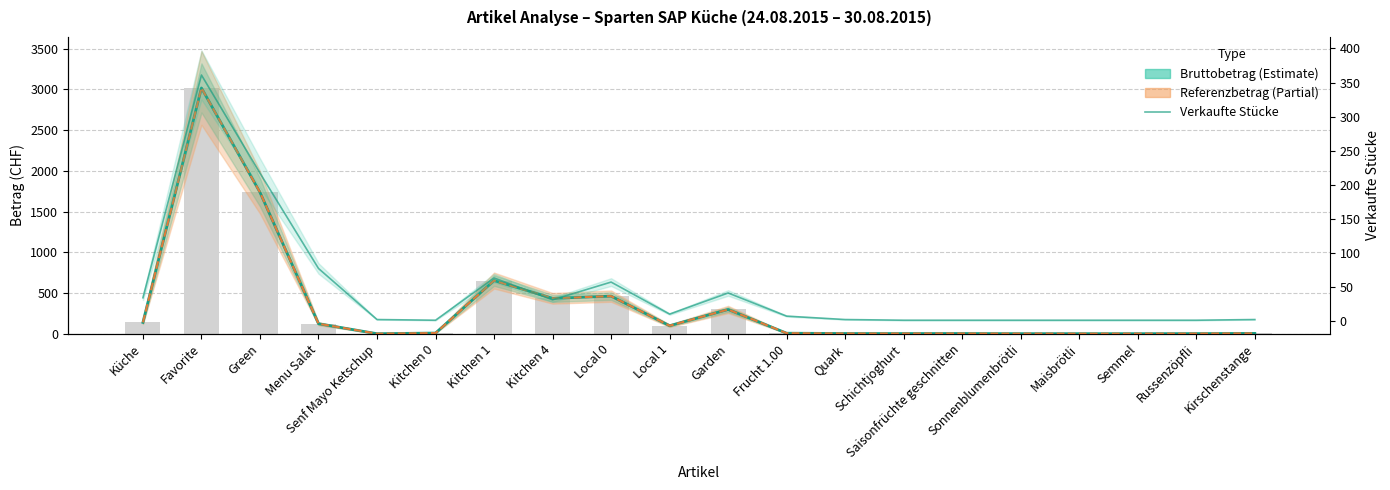

How many values in the Bruttobetrag series exceed 9?

9